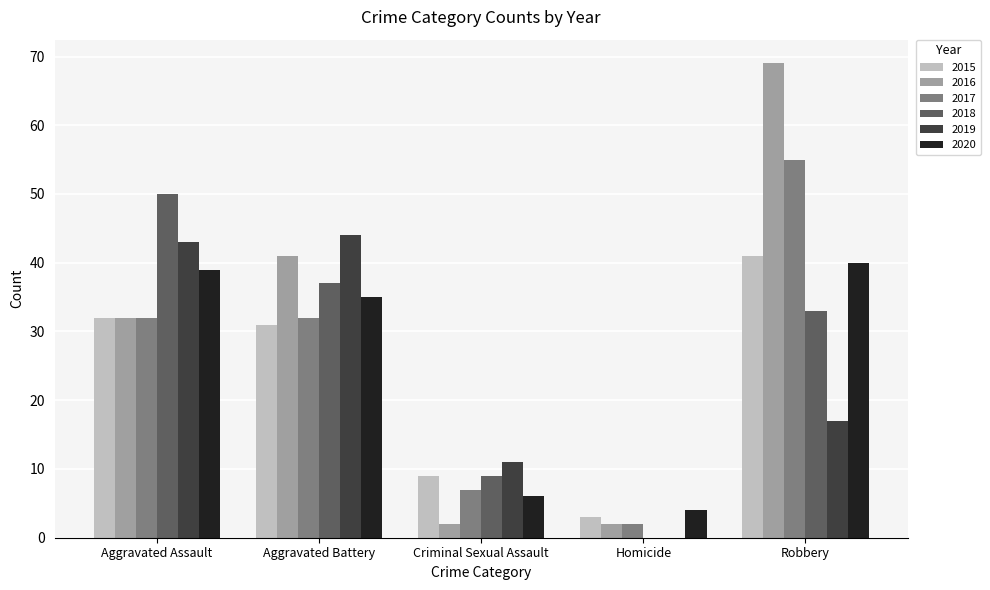

At which label is 2019 closest to 22?

Robbery